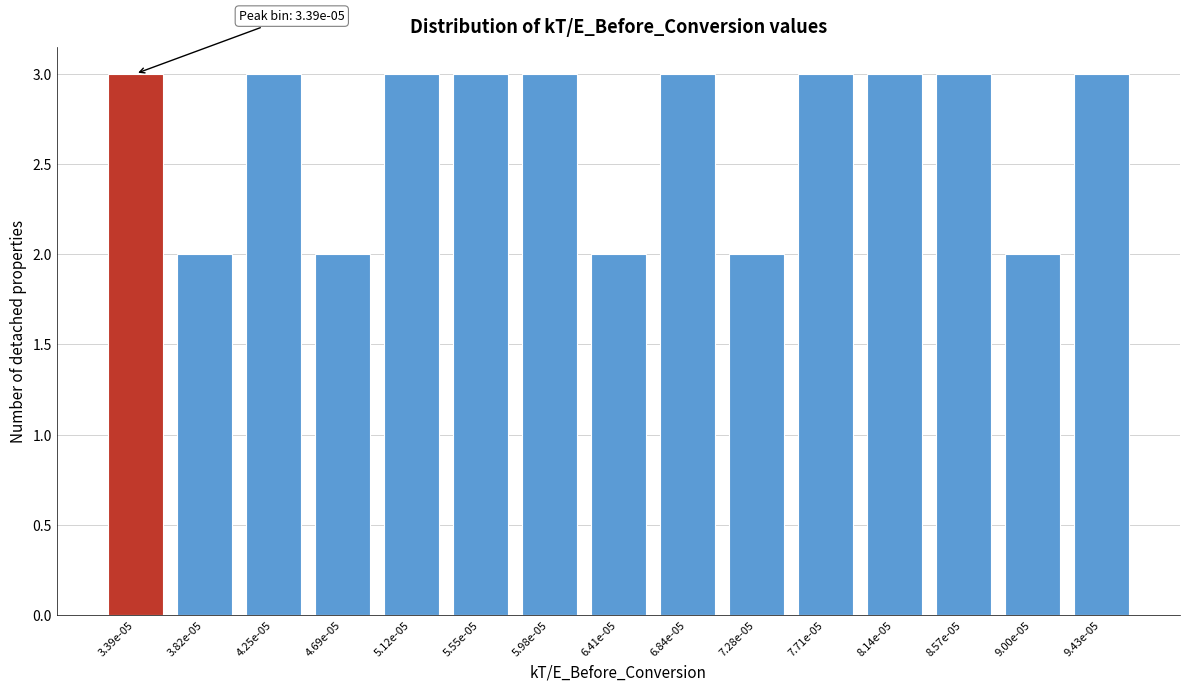

Reading left to right, what are all the values shown in this chart?

3.39e-05=3	3.82e-05=2	4.25e-05=3	4.69e-05=2	5.12e-05=3	5.55e-05=3	5.98e-05=3	6.41e-05=2	6.84e-05=3	7.28e-05=2	7.71e-05=3	8.14e-05=3	8.57e-05=3	9.00e-05=2	9.43e-05=3